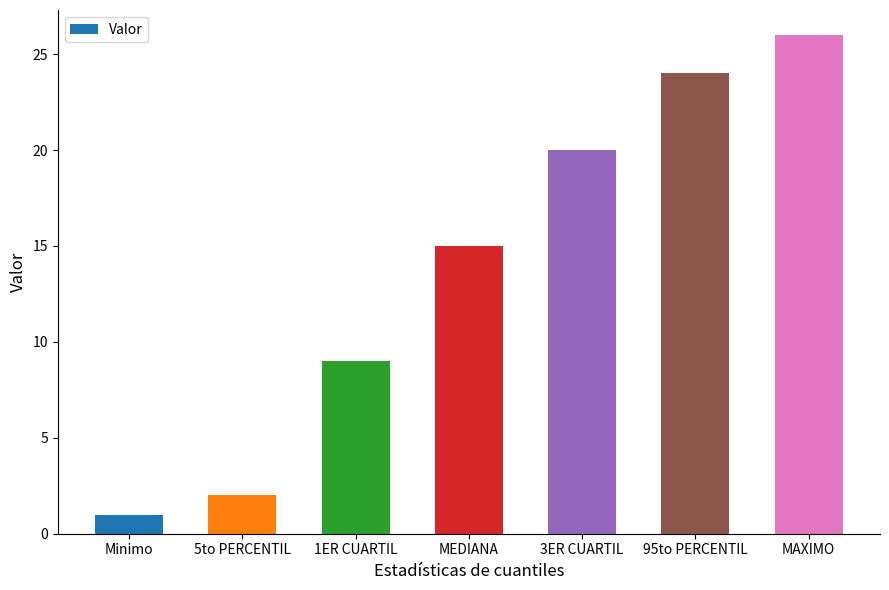

Count the number of categories in the chart.

7